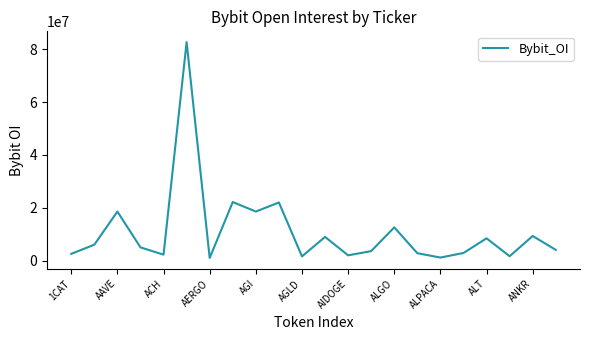

What is the difference between the maximum and minimum values?

81600675